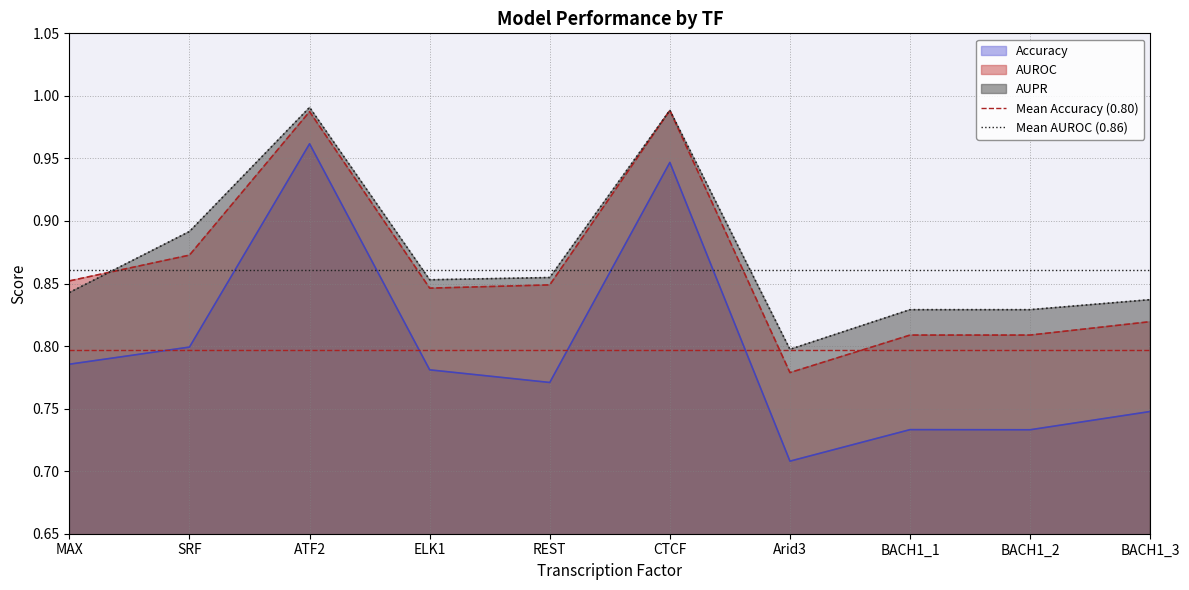

Where is Mean AUROC (0.86) nearest to the value 0?

MAX